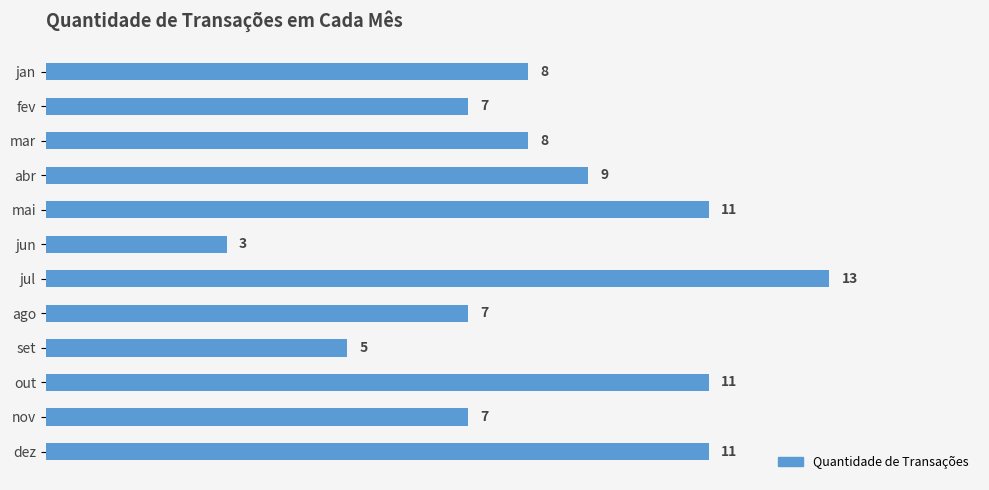

What is the difference between the values at jun and abr?

6